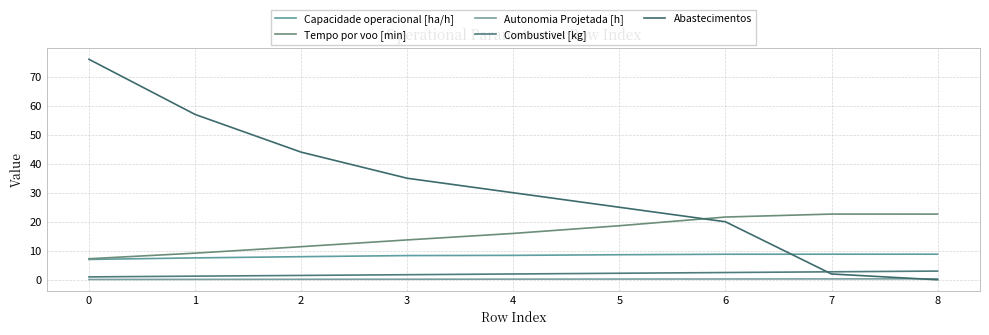

How many lines are shown in the chart?

5